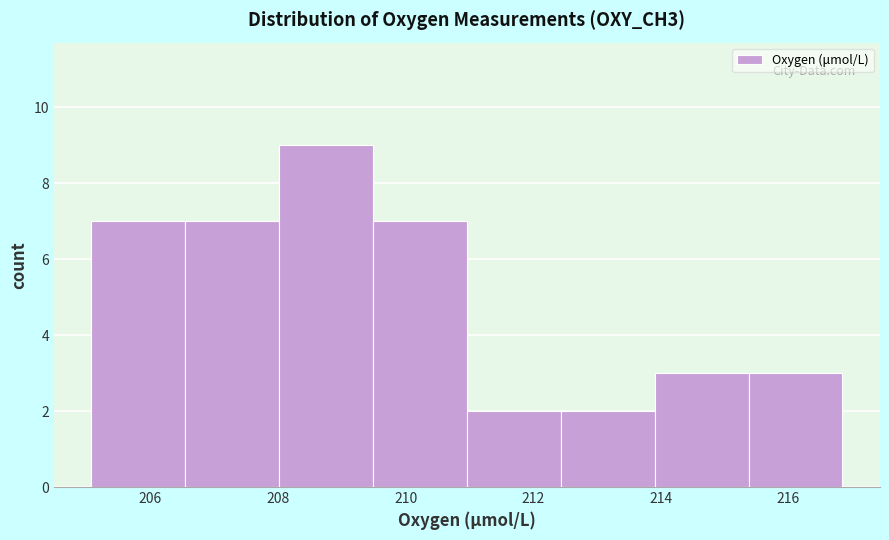

How tall is the bar that spans 205.0 to 206.6 on the x-axis? Neither the bar edges nor the heights are printed on the chart, so give them approximately, as read against the axes.

7